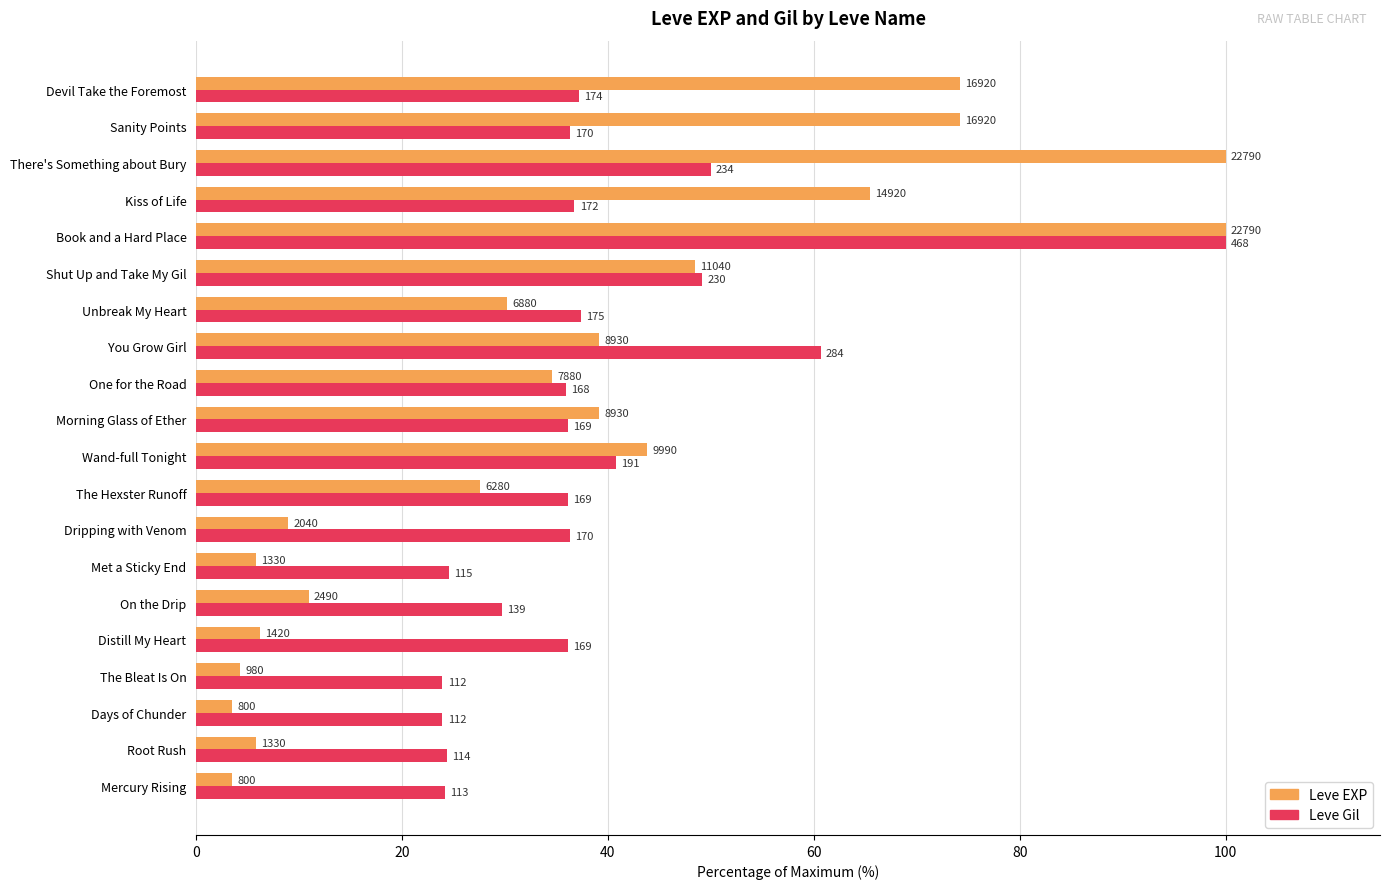

What are all the series names shown in the legend?

Leve EXP, Leve Gil